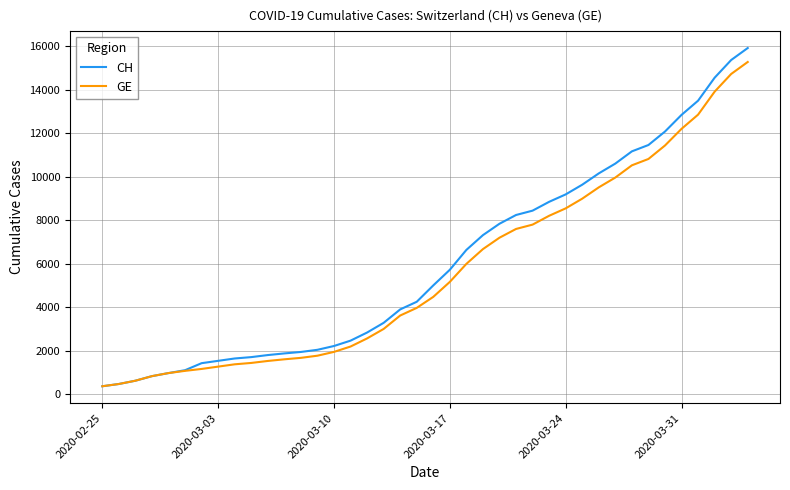

Which series has the widest spread of values?

CH